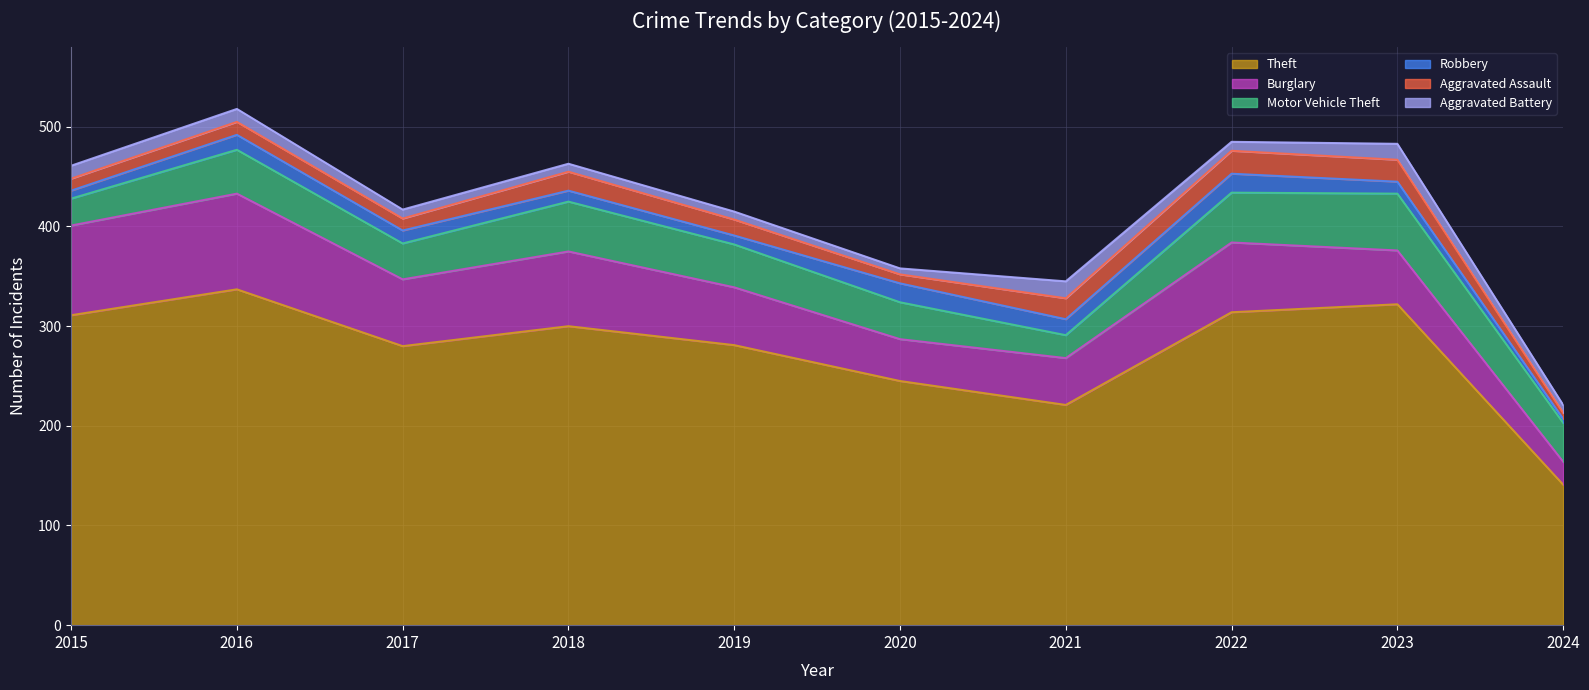

Where does the Robbery series first go above 13?

2016